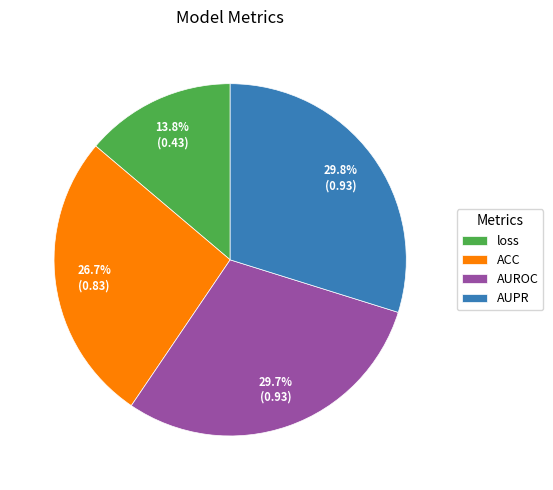

Is AUPR the majority of the pie?

No